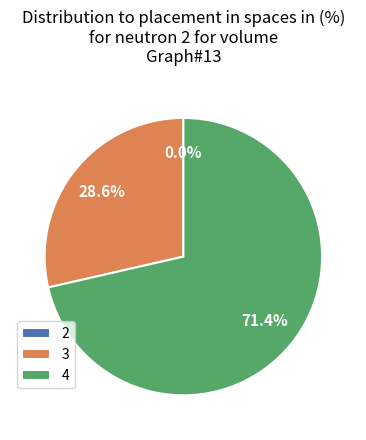

Which slice is the smallest?

2